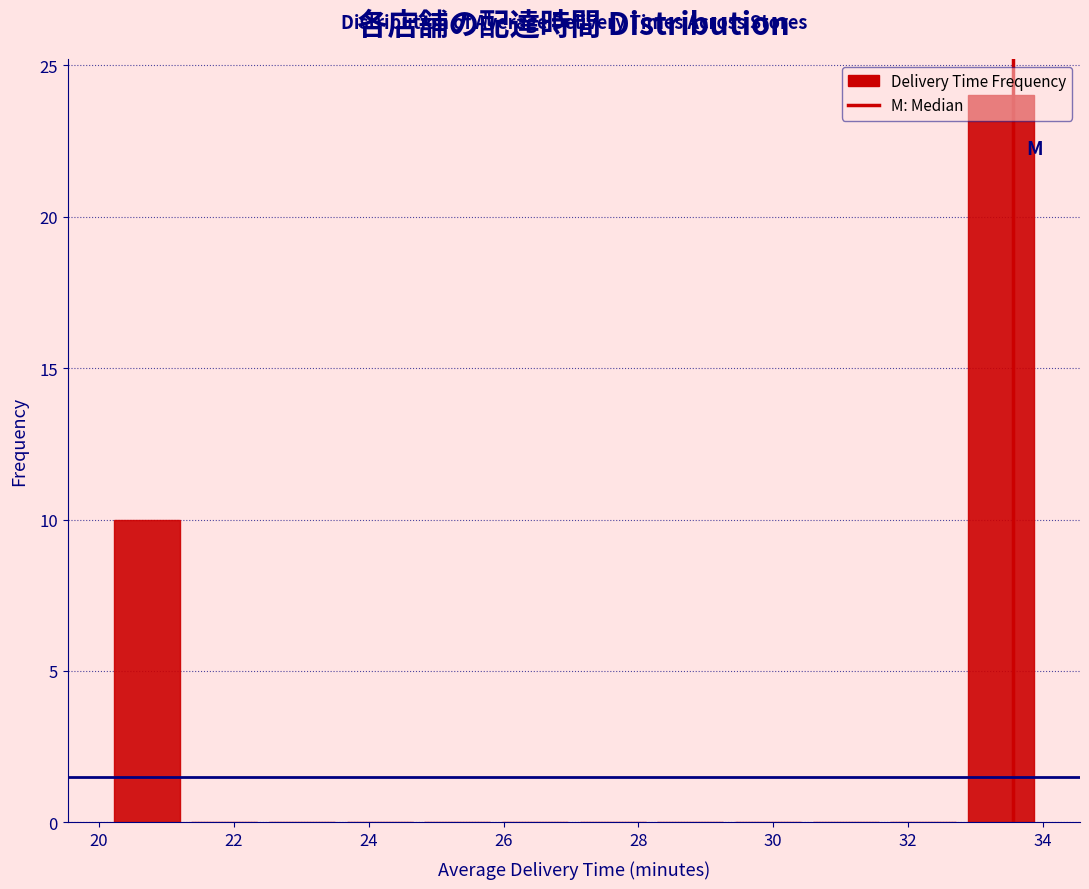

Reading left to right, transcribe this chart: for each bar, give the range it covers on the x-axis and its height. Neither the bar edges nor the heights are printed on the chart, so give them approximately, as read against the axes.

20.2 to 21.2: 10
21.2 to 22.4: 0
22.4 to 23.6: 0
23.6 to 24.8: 0
24.8 to 25.8: 0
25.8 to 27.0: 0
27.0 to 28.2: 0
28.2 to 29.4: 0
29.4 to 30.4: 0
30.4 to 31.6: 0
31.6 to 32.8: 0
32.8 to 34.0: 24